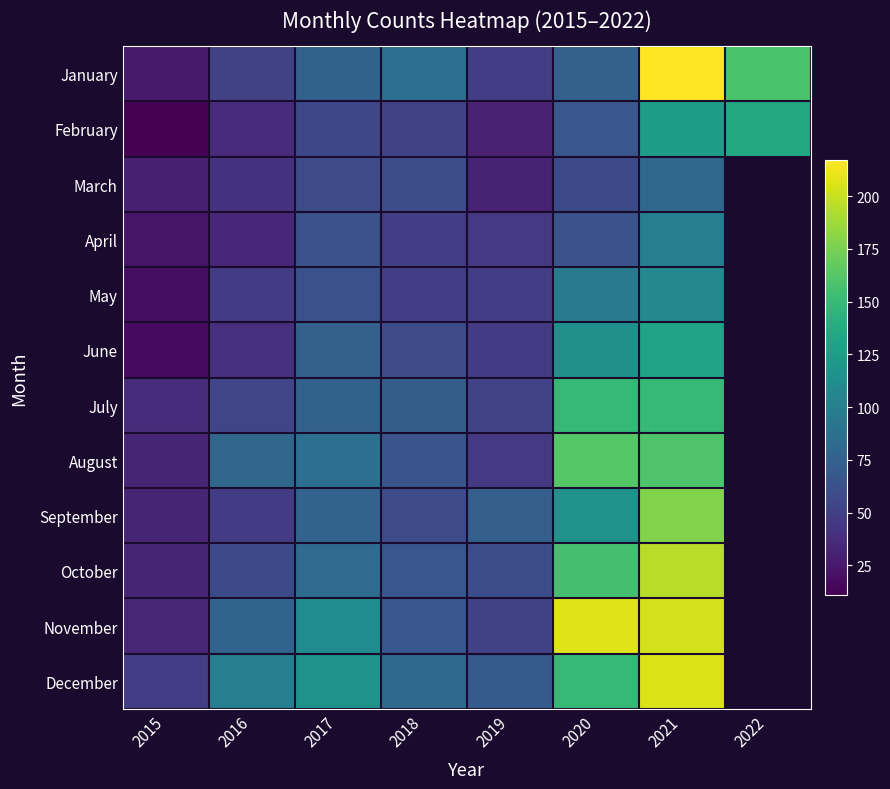

At which category is the sum across all series the highest?

2021